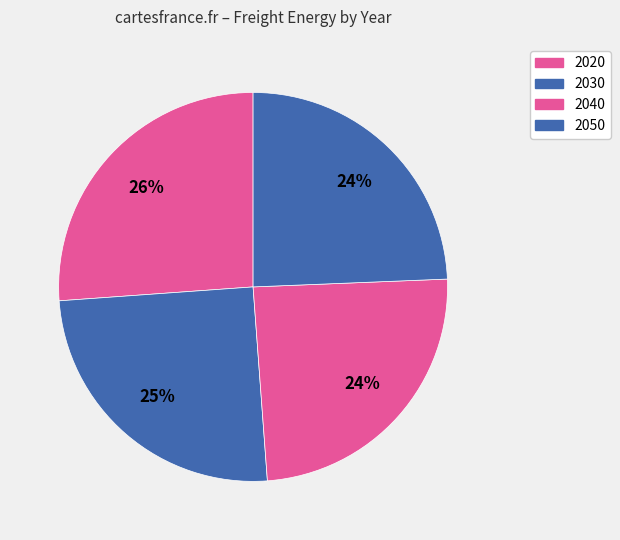

What percentage do 2030 and 2020 together represent?

51.2%